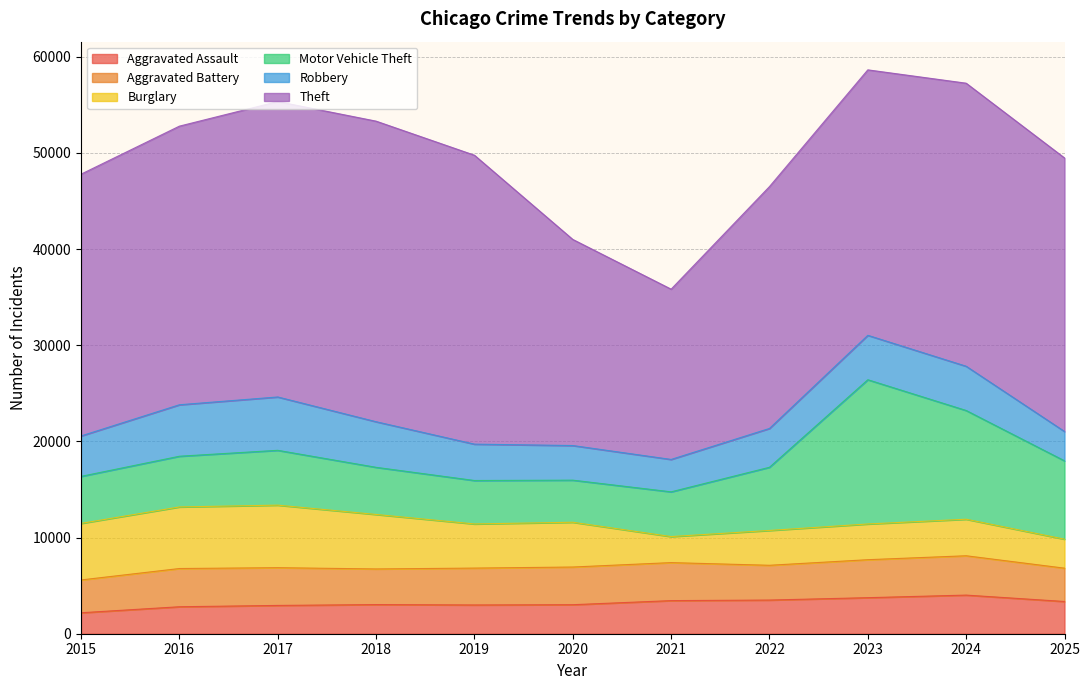

Where is the first local maximum for Aggravated Assault?

2018